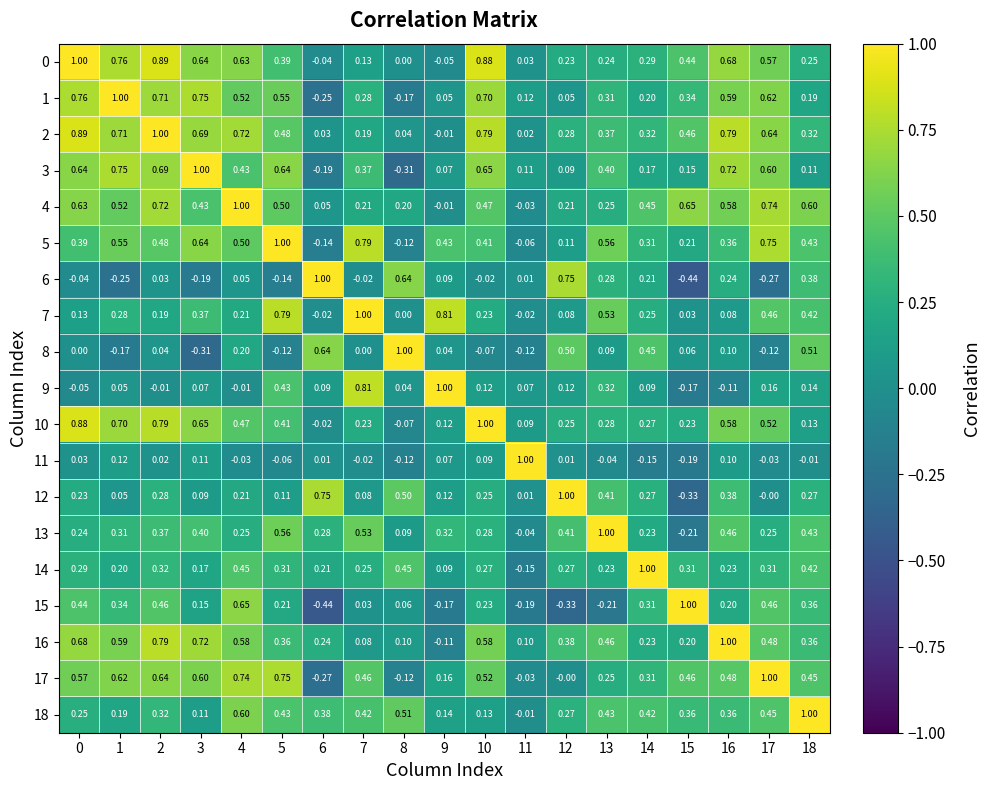

Is the value of 3 at 12 greater than the value of 5 at 17?

No